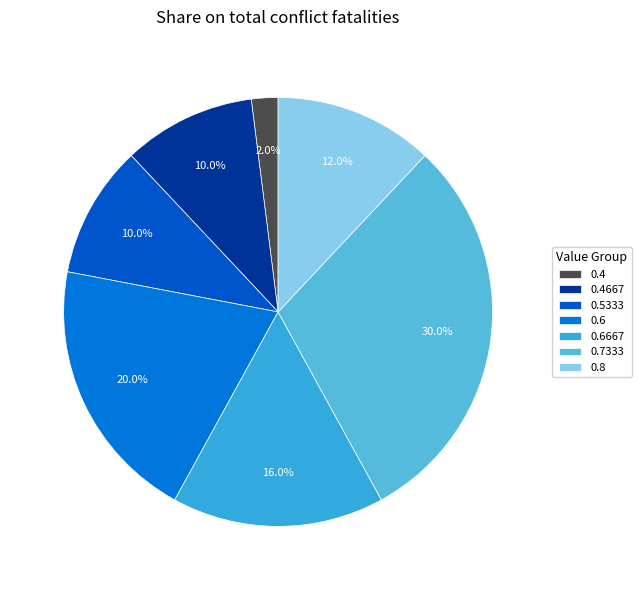

Count the number of slices in the pie.

7